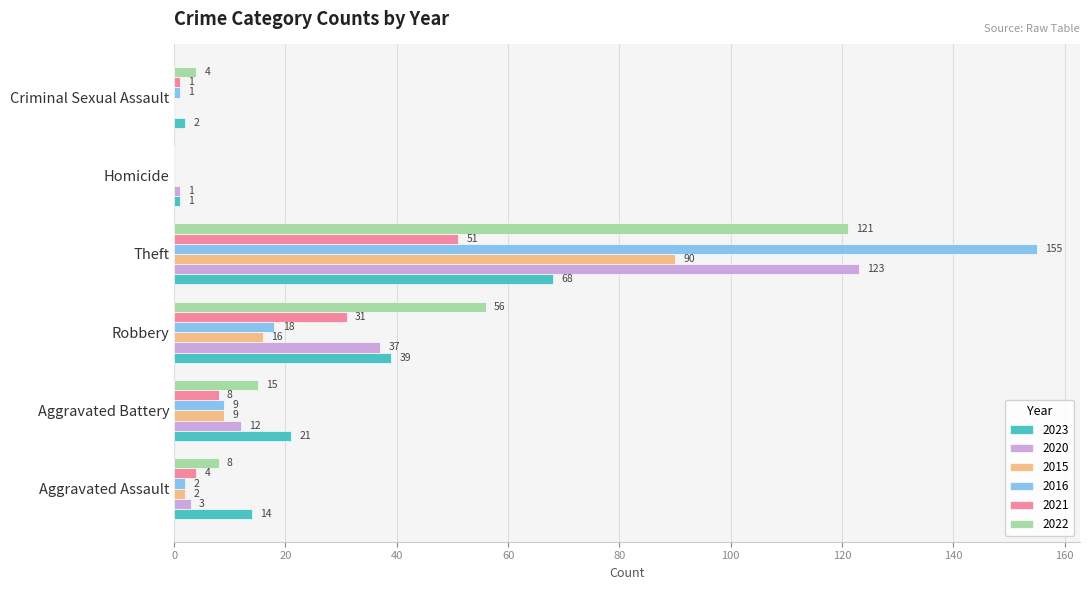

The value of 2022 at Criminal Sexual Assault is 4. True or false?

True